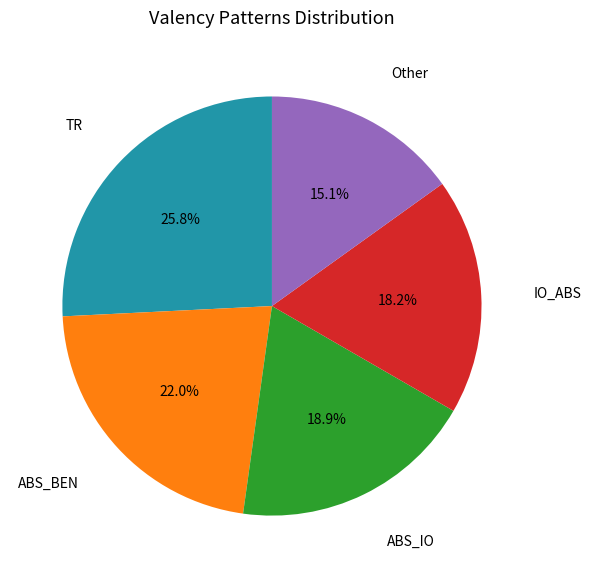

To the nearest percent, what is the average slice percentage?

20%